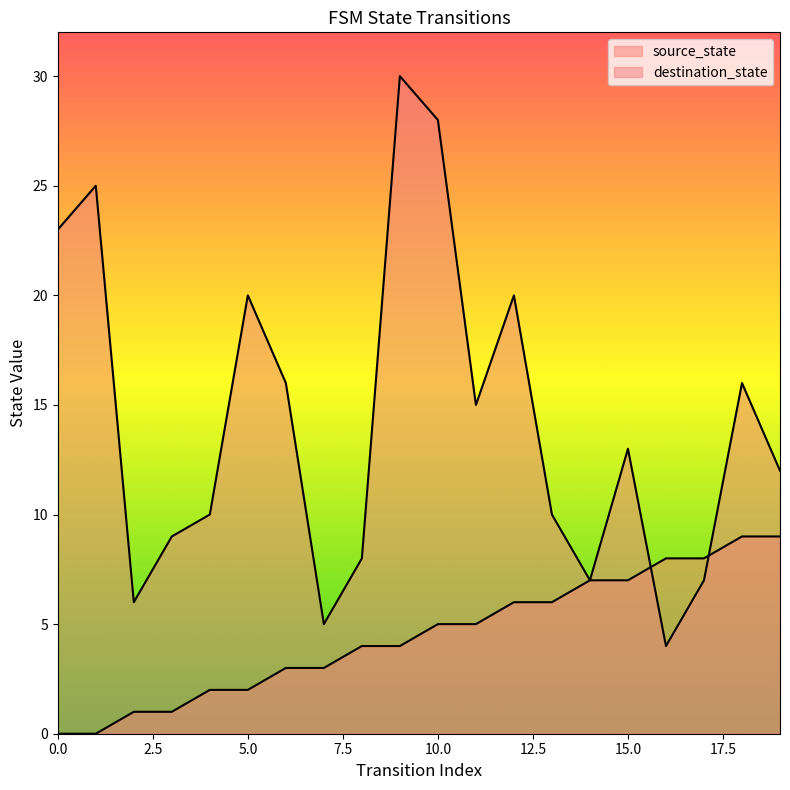

Which series has the largest range (max minus min)?

destination_state